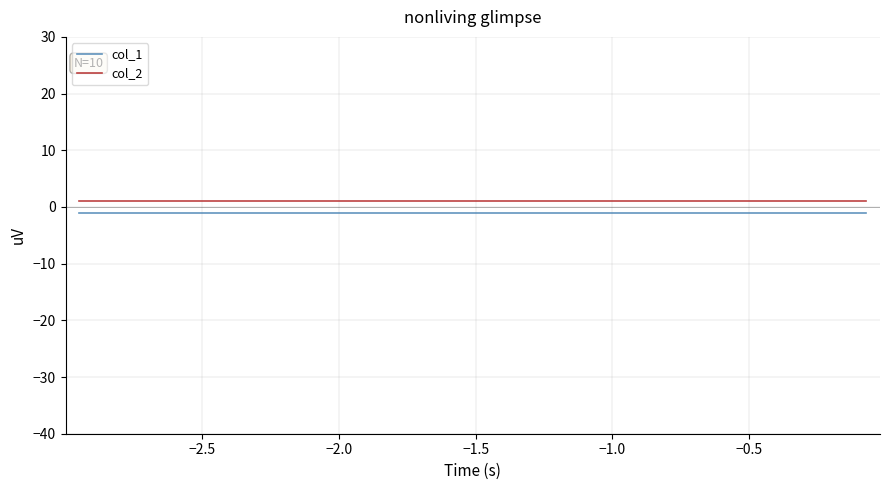

True or false: col_1 and col_2 intersect in this chart.

False